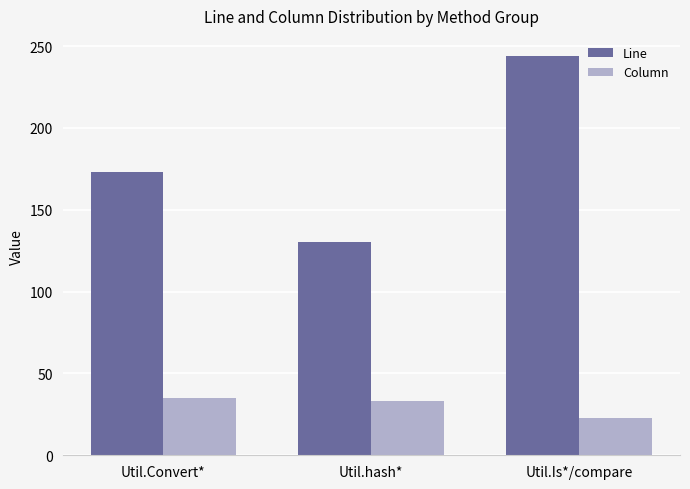

What is the label of the 2nd bar from the right?

Util.hash*